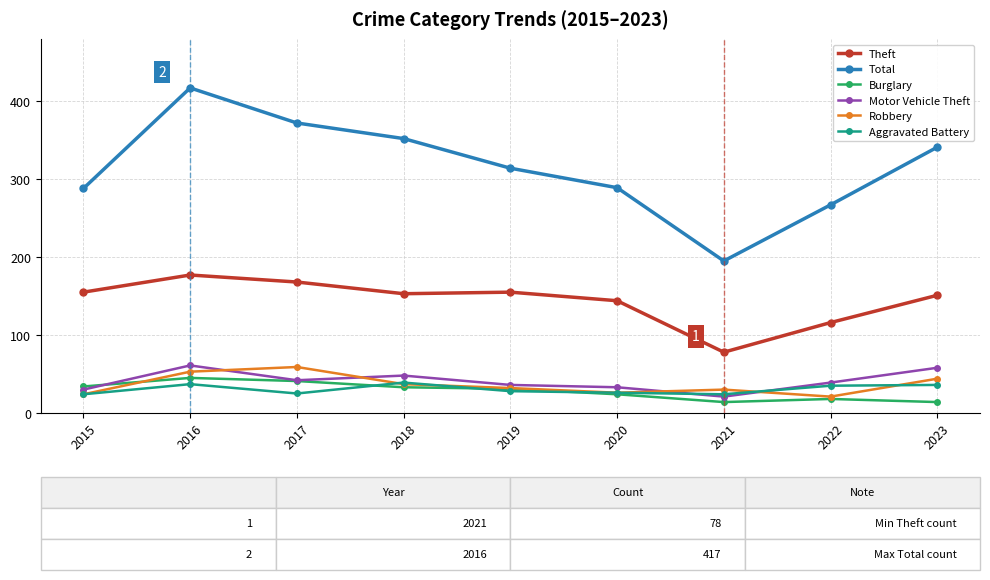

Does the chart display data point markers on the line(s)?

Yes